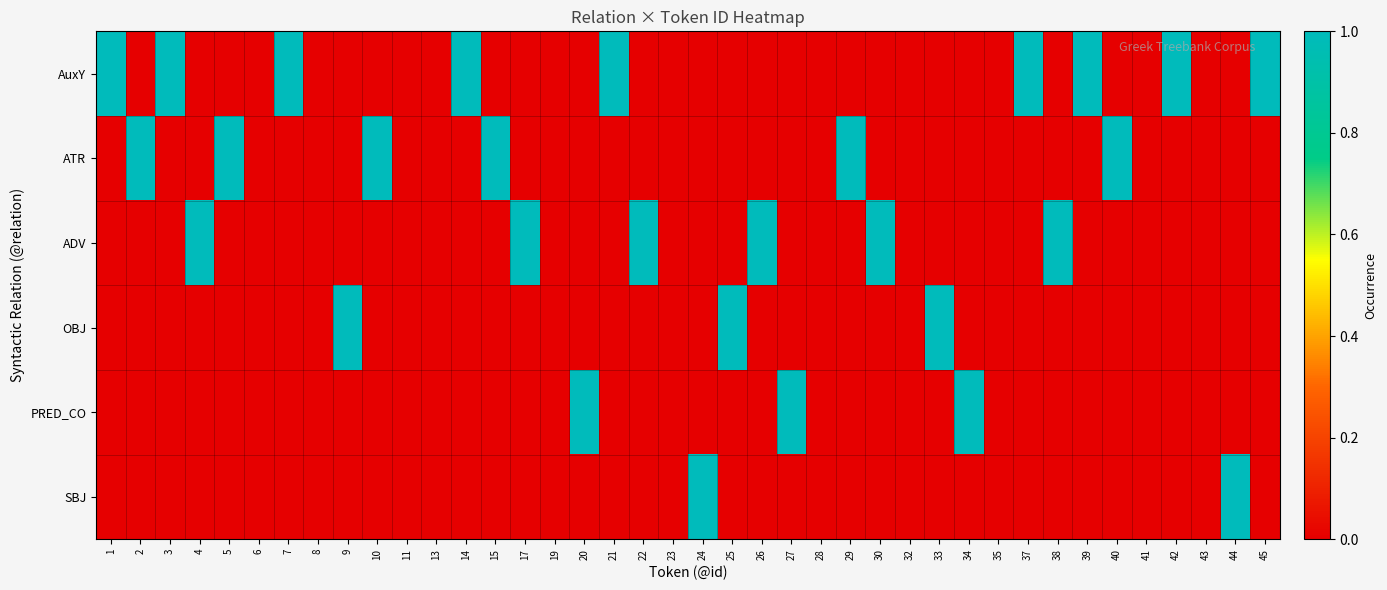

Which series has the largest total across all categories?

AuxY